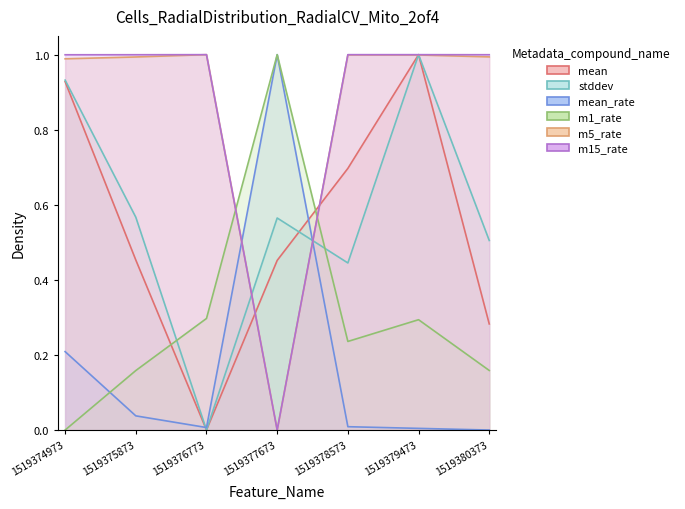

At which category does stddev reach its first local peak?

1519377673